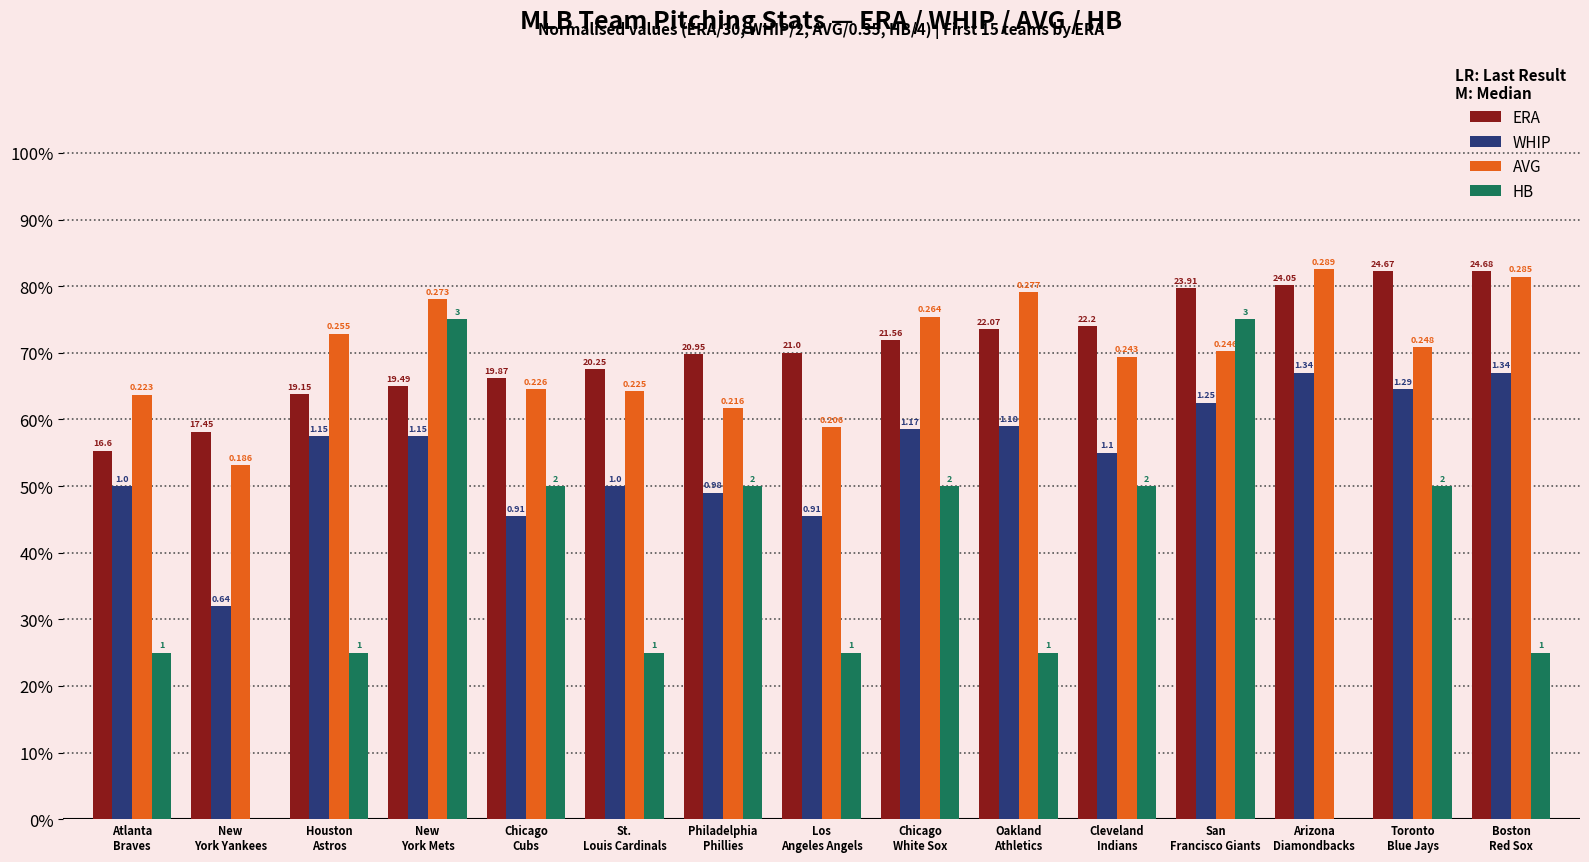

List the labels in order of ERA value, smallest first.

Atlanta
Braves, New
York Yankees, Houston
Astros, New
York Mets, Chicago
Cubs, St.
Louis Cardinals, Philadelphia
Phillies, Los
Angeles Angels, Chicago
White Sox, Oakland
Athletics, Cleveland
Indians, San
Francisco Giants, Arizona
Diamondbacks, Toronto
Blue Jays, Boston
Red Sox